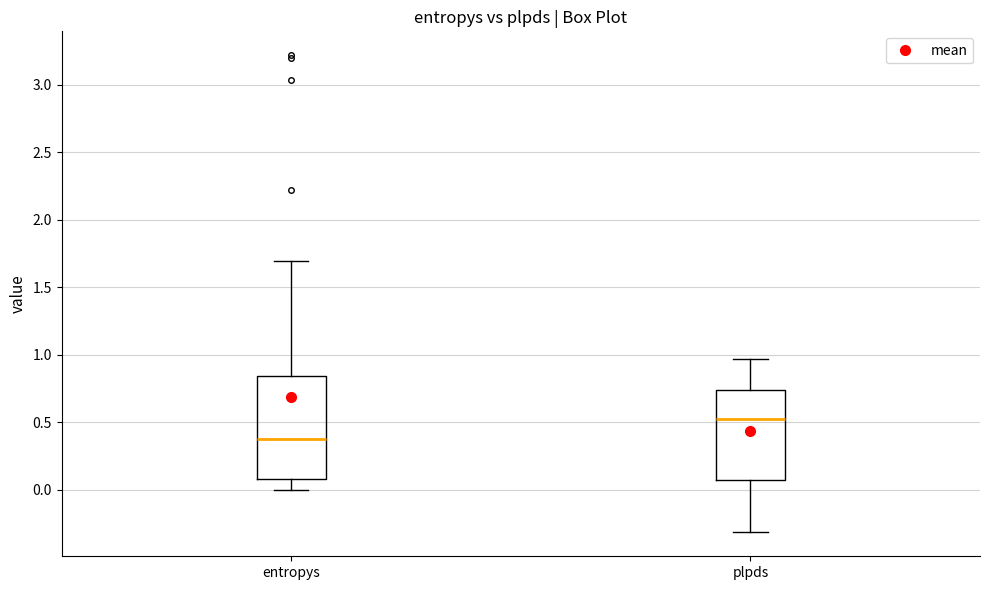

Reading left to right, read every box against the y-axis: the position of its median line, the range the box covers, and the ends of its whiskers. The values are not printed on the chart, so give them approximately, as read against the axis.

entropys: median 0.40, box 0.10 to 0.85, whiskers 0.00 to 1.70
plpds: median 0.50, box 0.05 to 0.75, whiskers -0.30 to 0.95